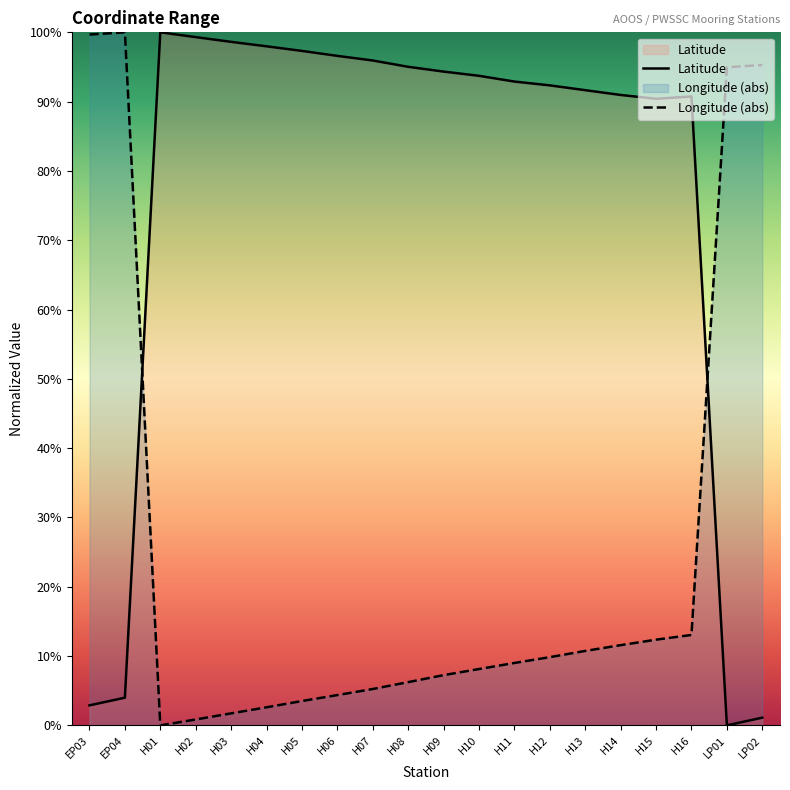

True or false: Latitude has a value of 98.6 at H03.

True